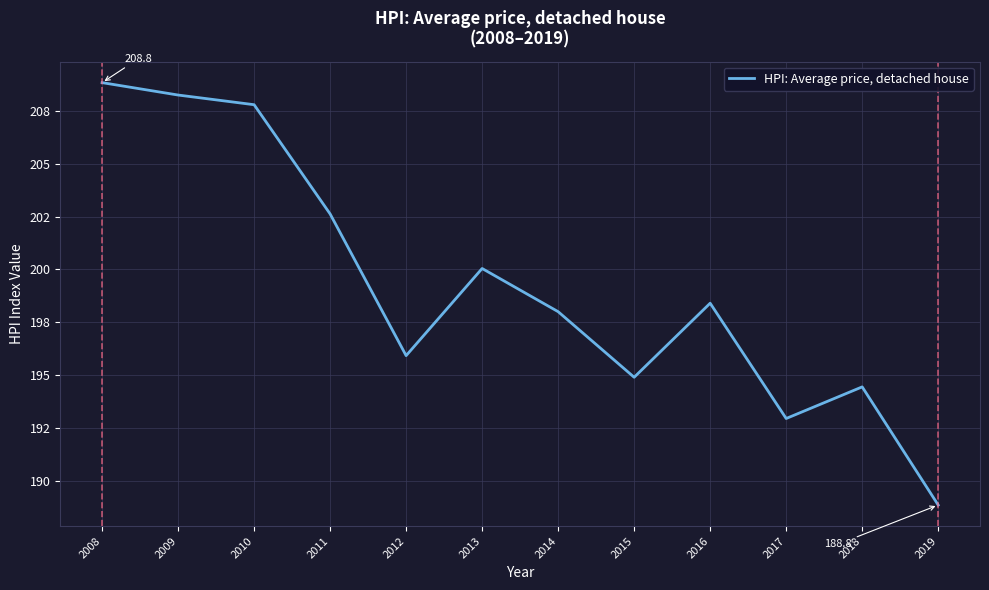

At which category does the chart reach its peak across all series?

2008